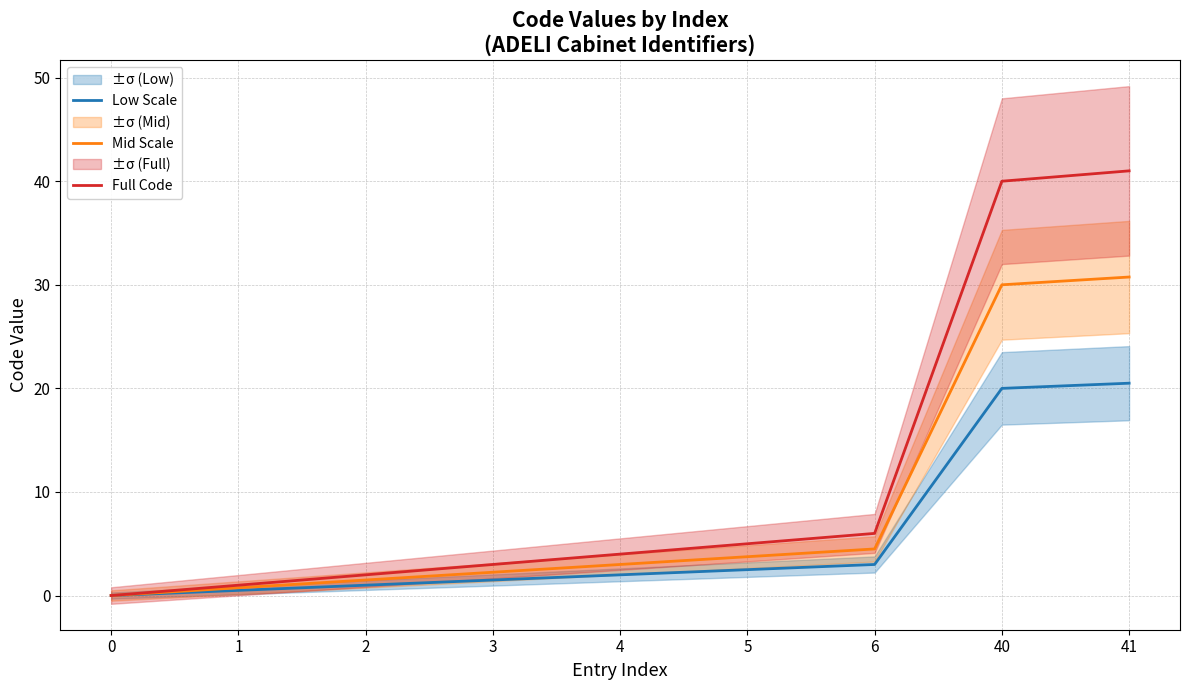

What are all the series names shown in the legend?

Low Scale, Mid Scale, Full Code